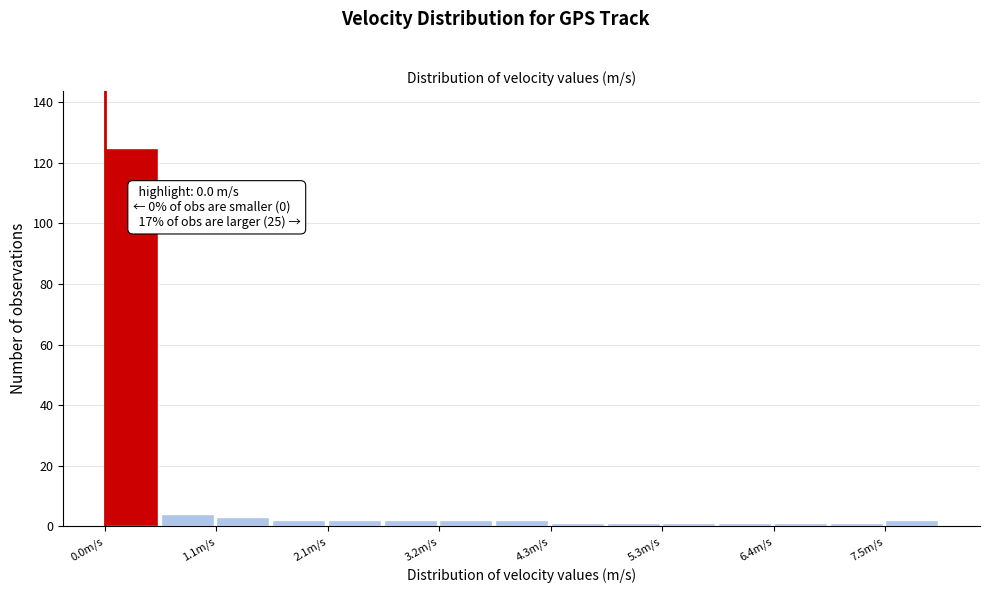

Around what value on the x-axis is the tallest bar? Give the approximate position of its centre, as read against the axis.

0.2